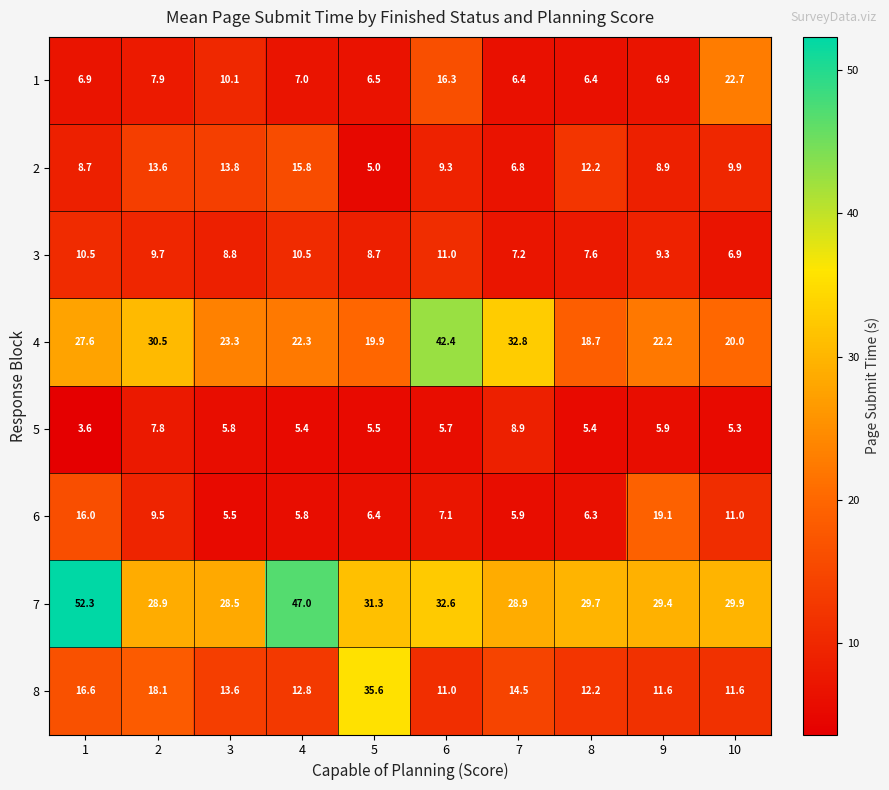

The value of 5 at 10 is 5.3. True or false?

True